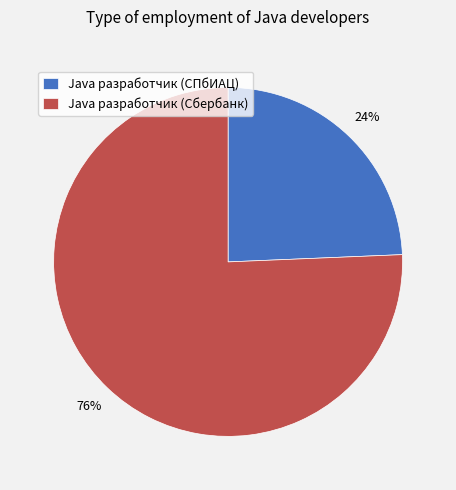

True or false: Java разработчик (СПбИАЦ) accounts for 24% of the total.

True